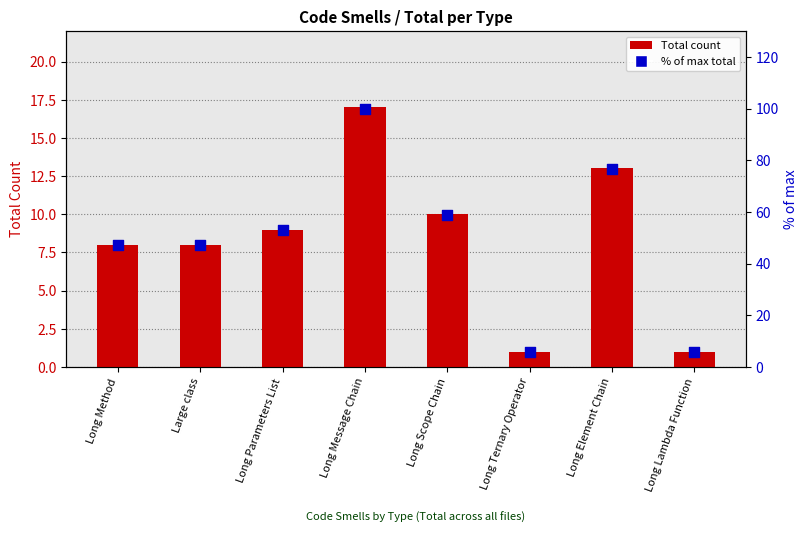

Which series has the widest spread of Y values?

% of max total